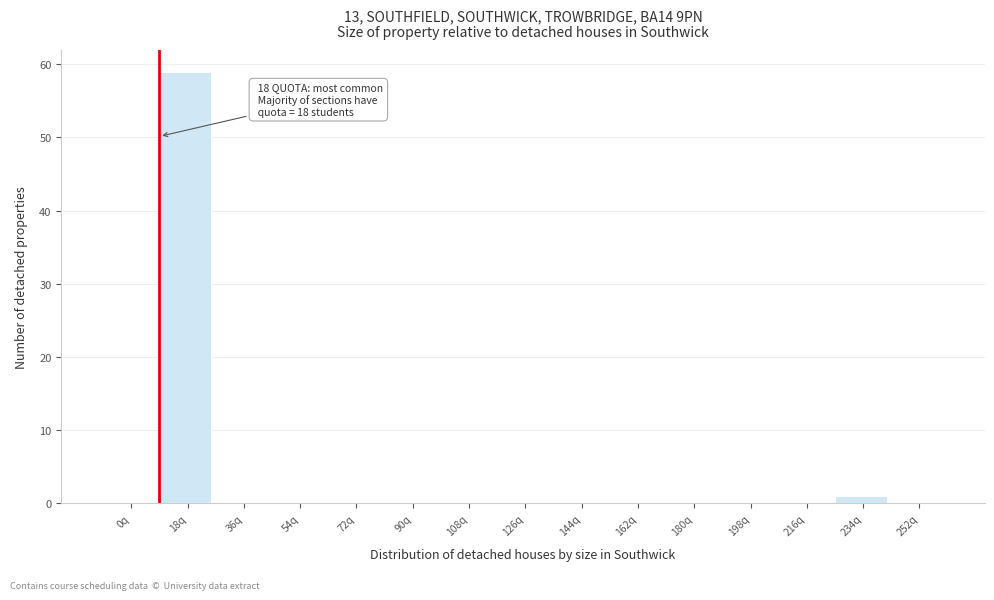

Reading left to right, transcribe all the data shown in this chart.

0q=0	18q=59	36q=0	54q=0	72q=0	90q=0	108q=0	126q=0	144q=0	162q=0	180q=0	198q=0	216q=0	234q=1	252q=0